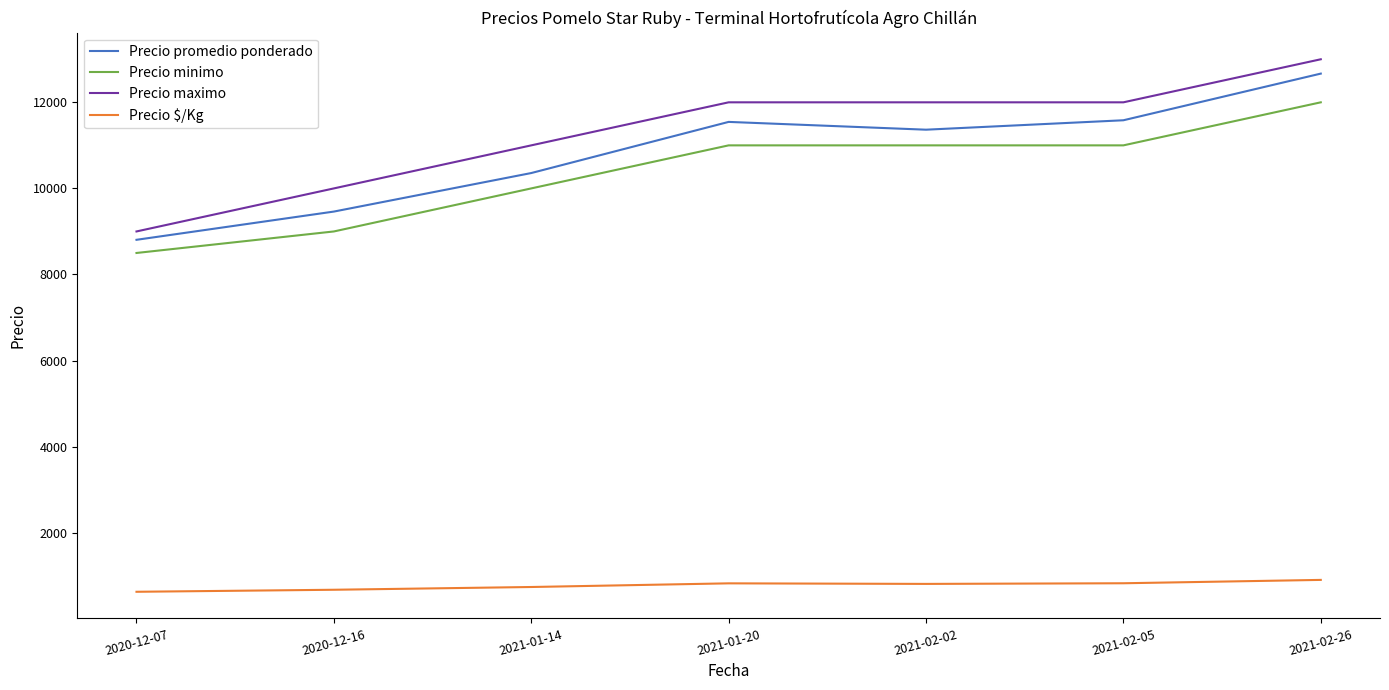

Which series changed the most between 2020-12-07 and 2020-12-16?

Precio maximo